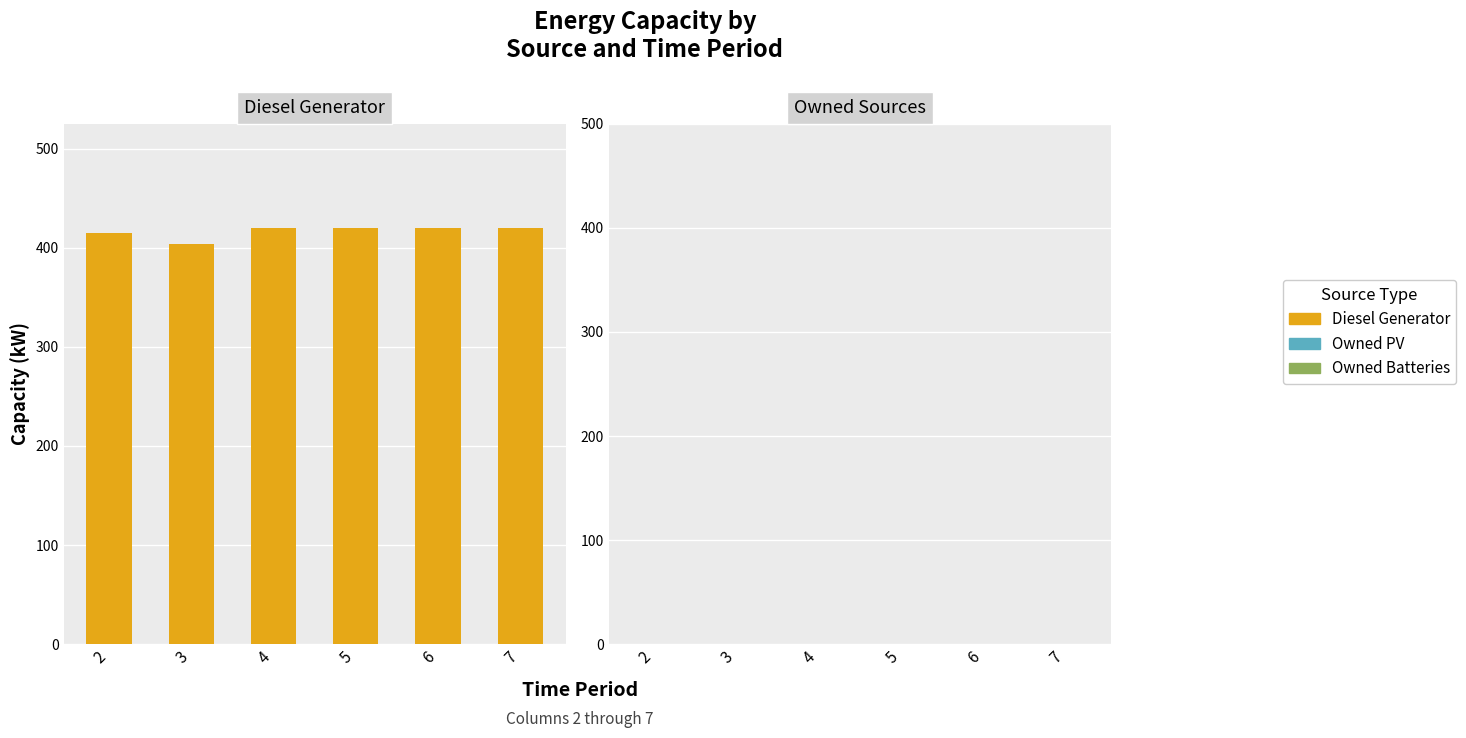

What is the minimum value shown in the chart?

404